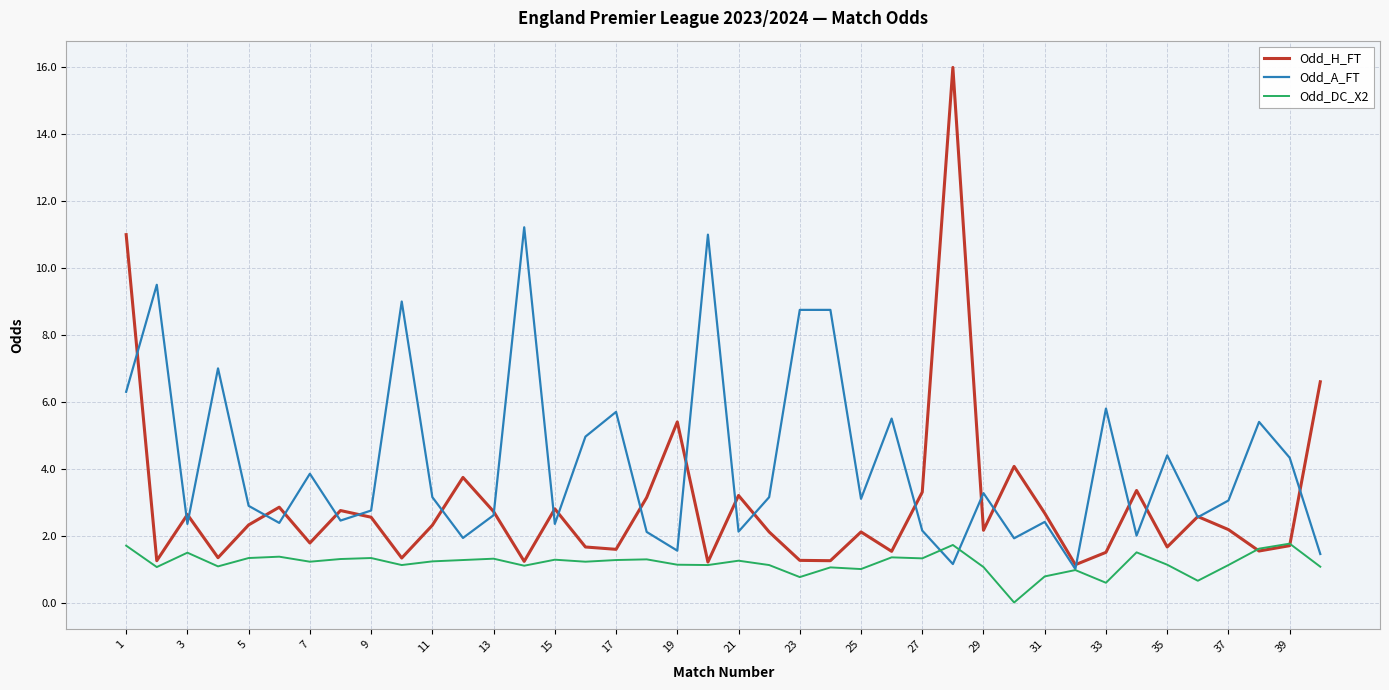

What is the average value of the Odd_A_FT series?

4.2